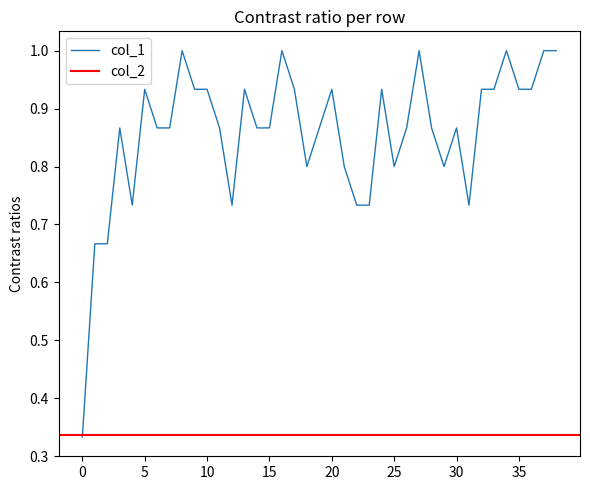

Reading left to right, list all the values displayed in this chart.

0.3	0.7	0.7	0.9	0.7	0.9	0.9	0.9	1.0	0.9	0.9	0.9	0.7	0.9	0.9	0.9	1.0	0.9	0.8	0.9	0.9	0.8	0.7	0.7	0.9	0.8	0.9	1.0	0.9	0.8	0.9	0.7	0.9	0.9	1.0	0.9	0.9	1.0	1.0